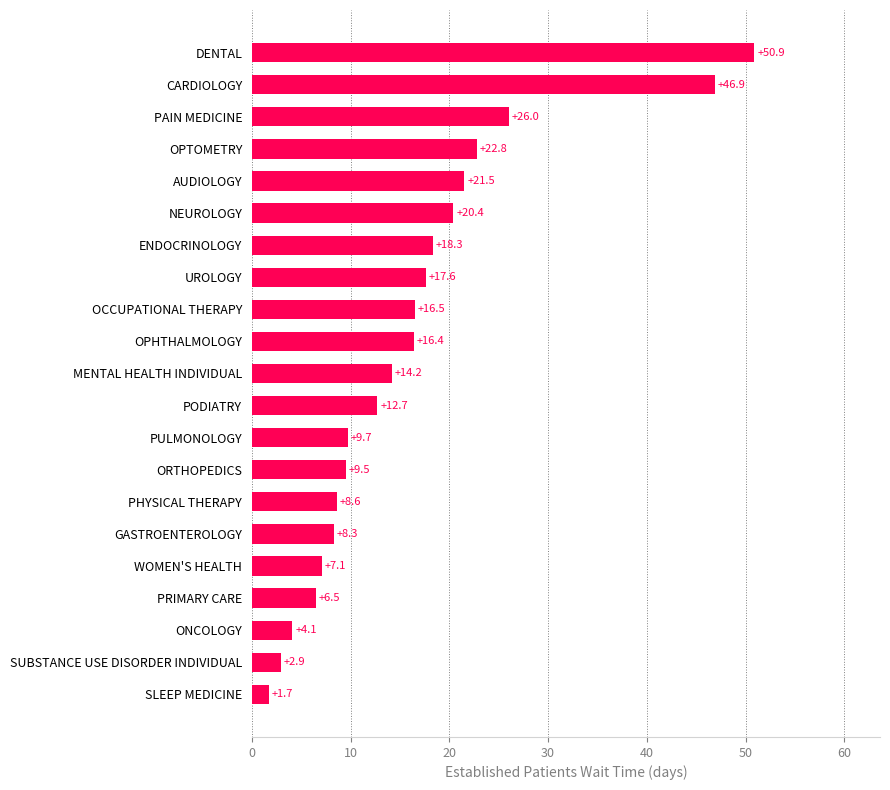

Count the number of categories in the chart.

21